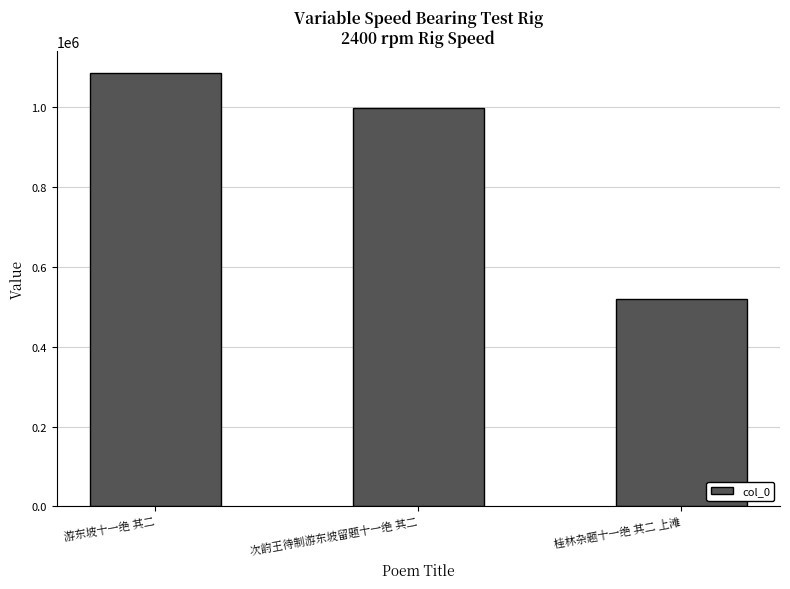

Count the values in the range 518862 to 1085995.

3